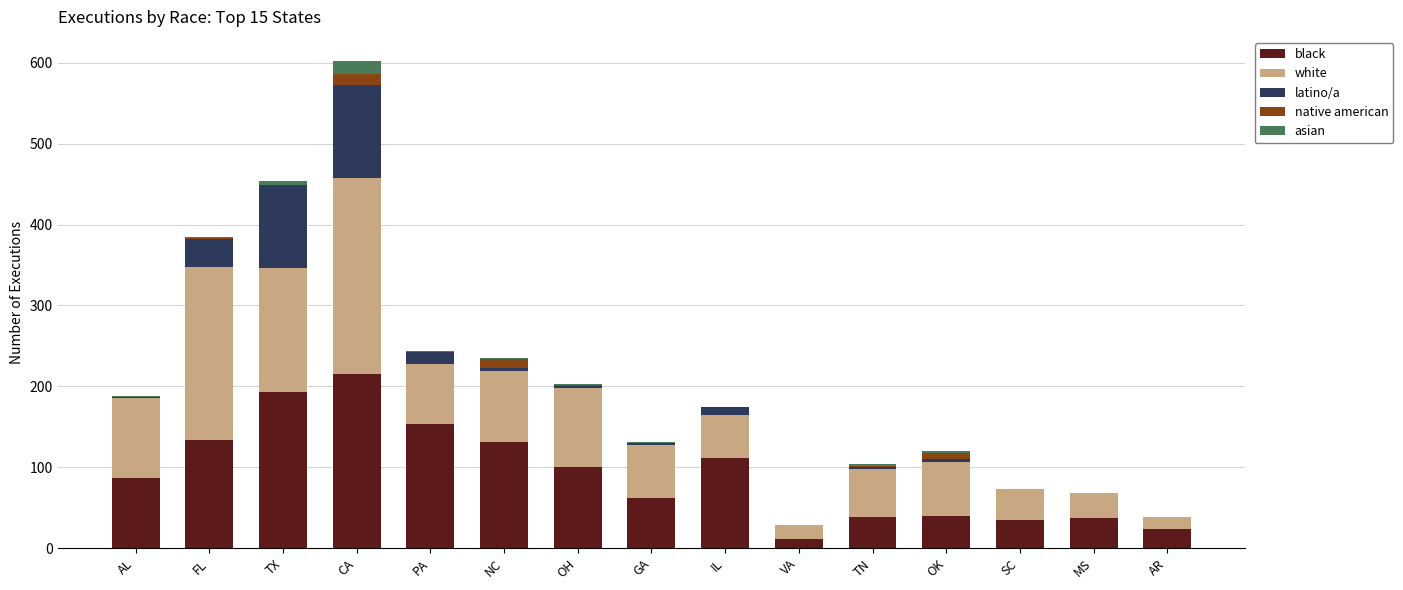

Is it true that black equals 148 at CA?

False